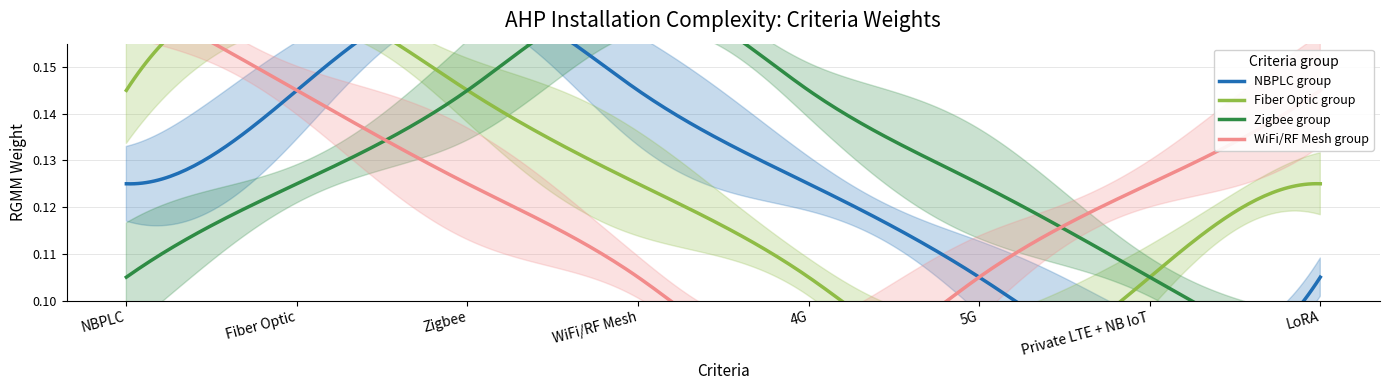

What position from the left is NBPLC?

1